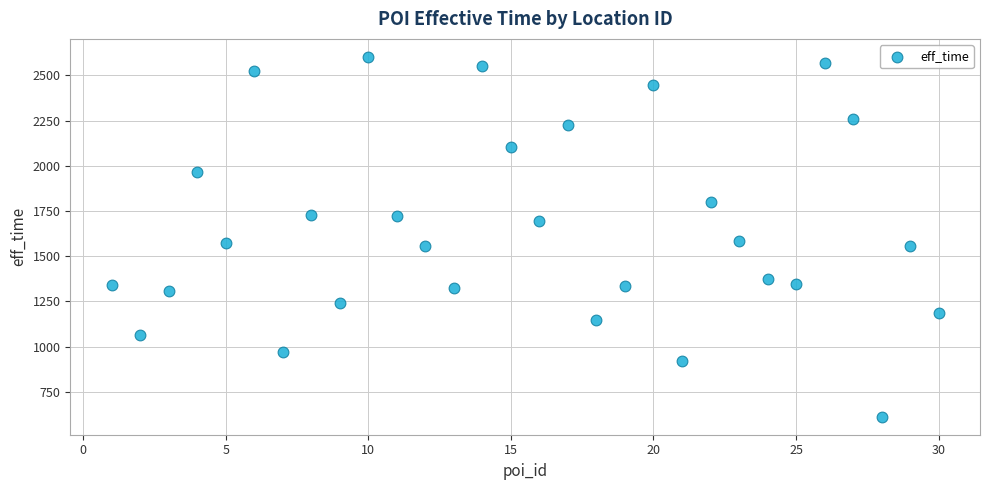

What is the range of X values (max minus min)?

29